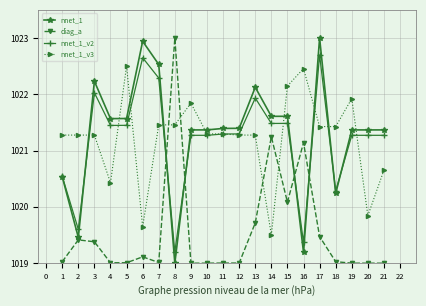

What is the difference between the nnet_1_v2 values at 6 and 7?

0.4